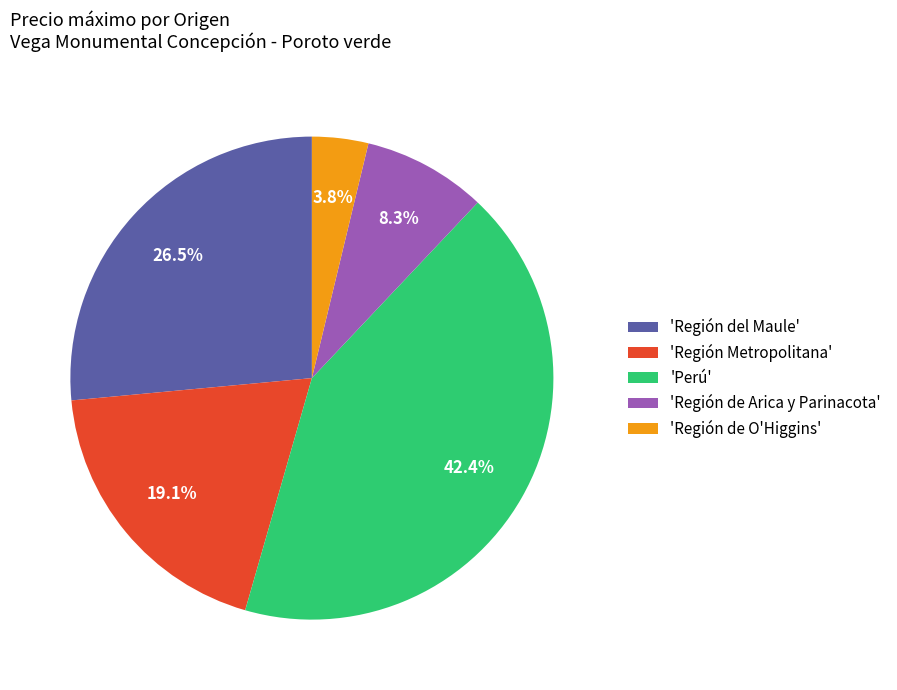

Is there any slice that represents more than half of the pie?

No